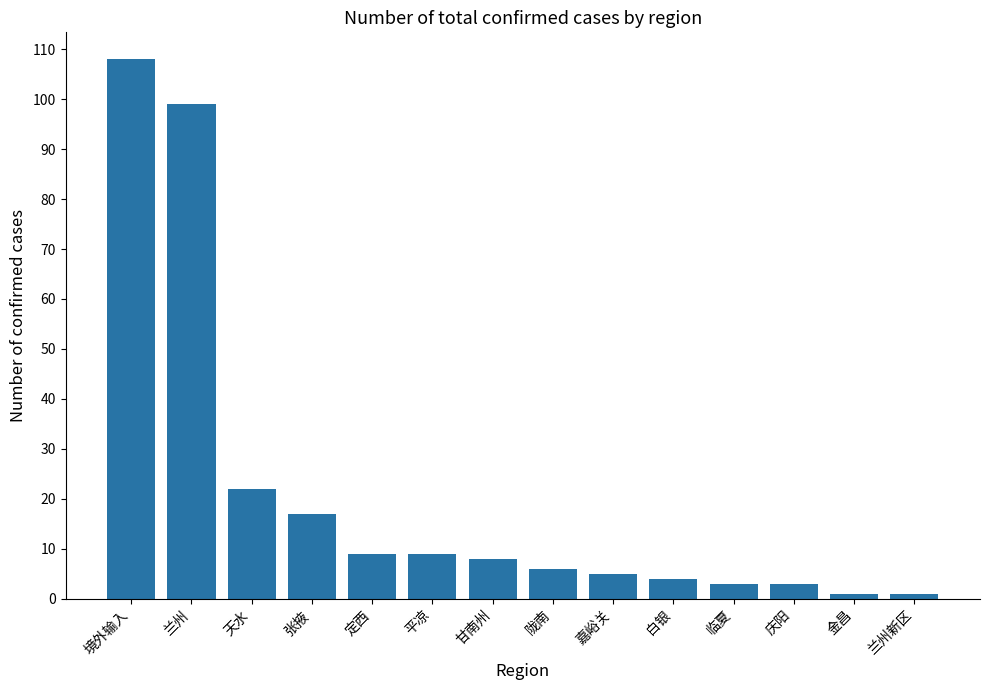

What is the maximum value shown in the chart?

108